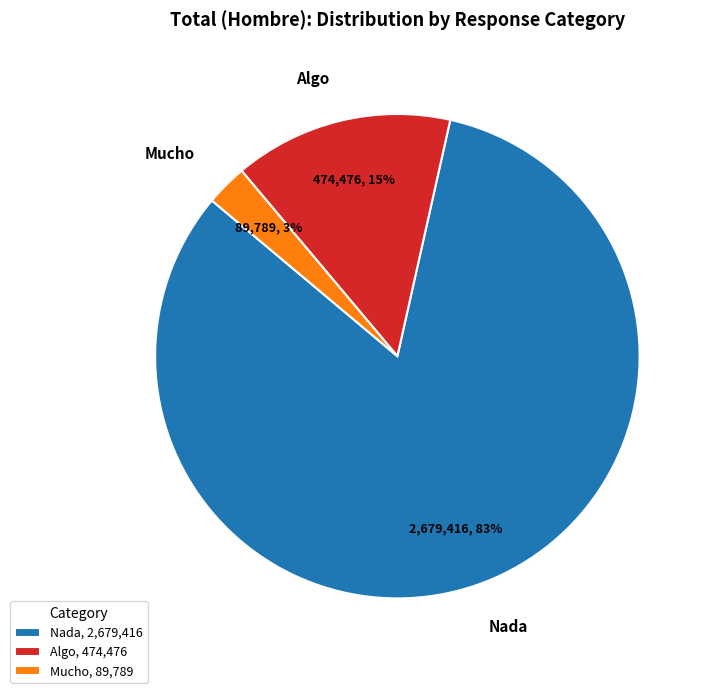

True or false: Algo accounts for 27% of the total.

False